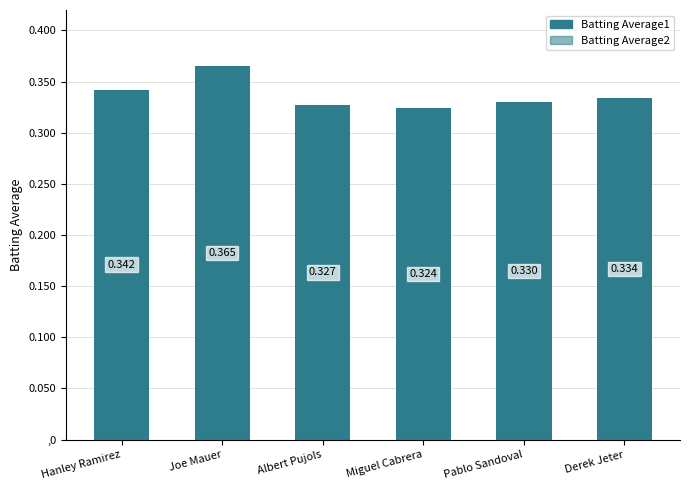

Rank the categories by Batting Average2 value from lowest to highest.

Miguel Cabrera, Albert Pujols, Derek Jeter, Pablo Sandoval, Hanley Ramirez, Joe Mauer